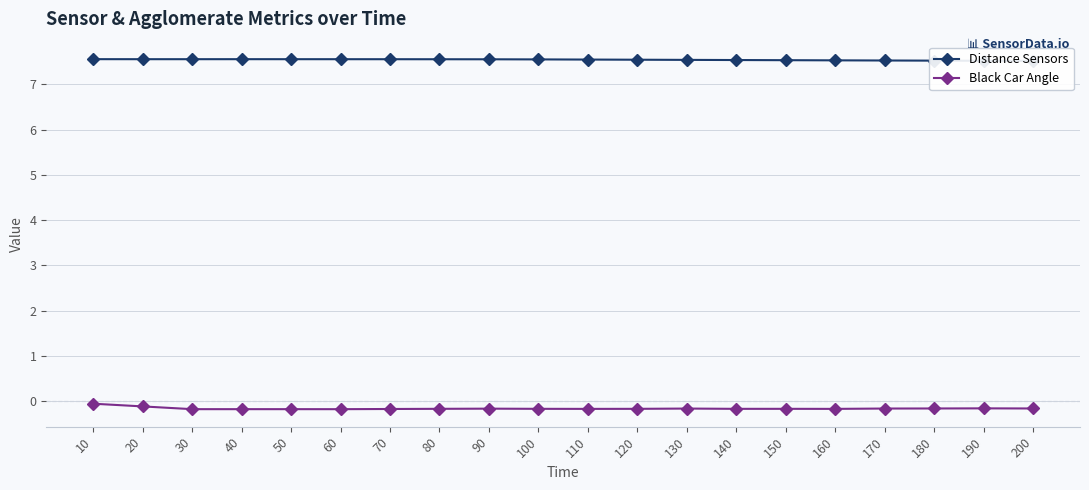

What is the value of the Black Car Angle point at the 7th from the left?

-0.2